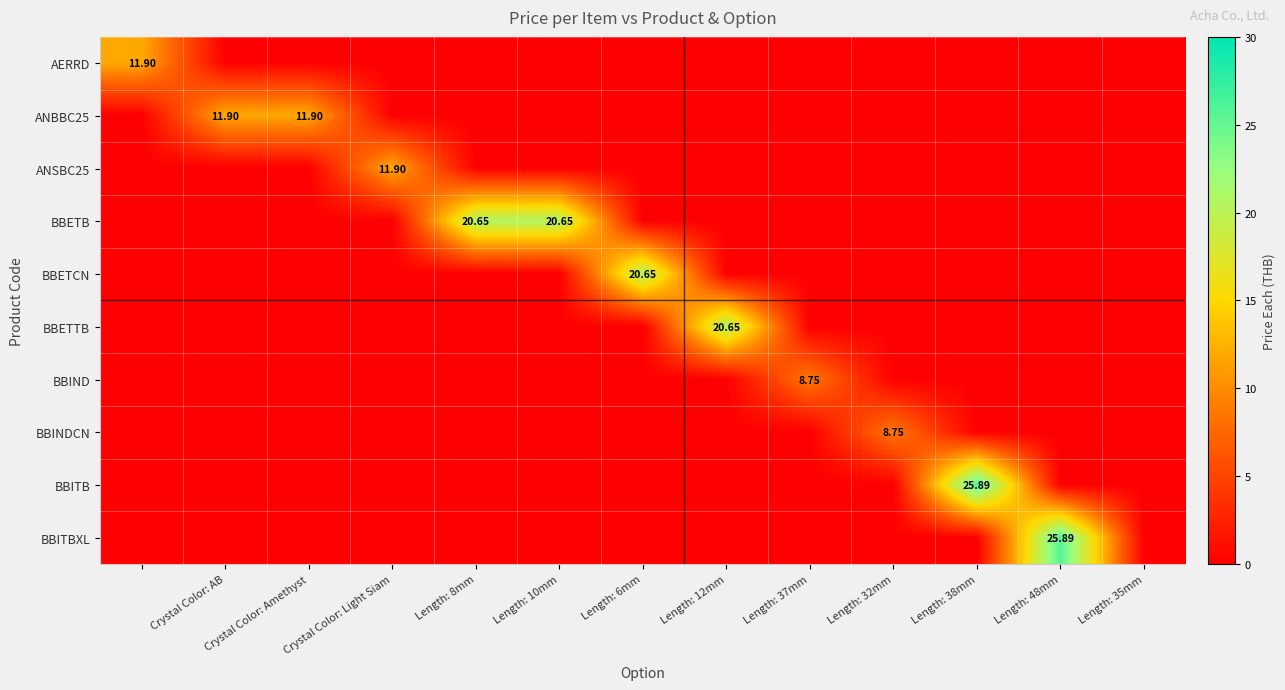

What is the average value of the BBETB series?

3.2